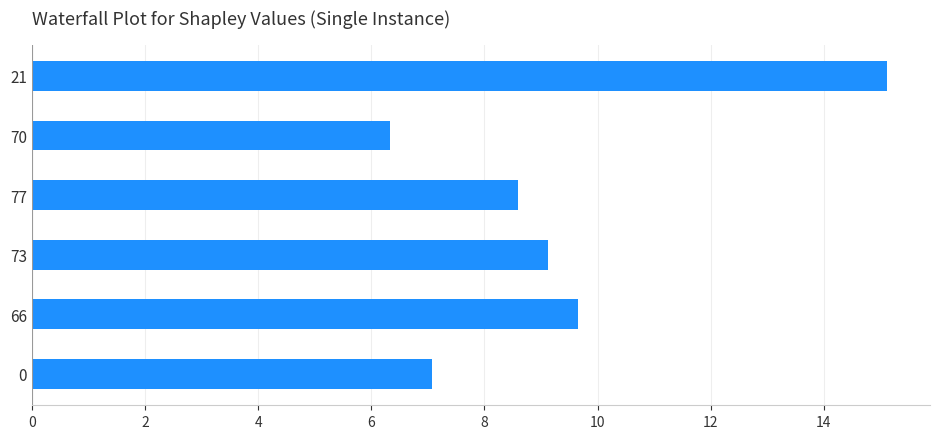

The value at 2 is 16.7. True or false?

False